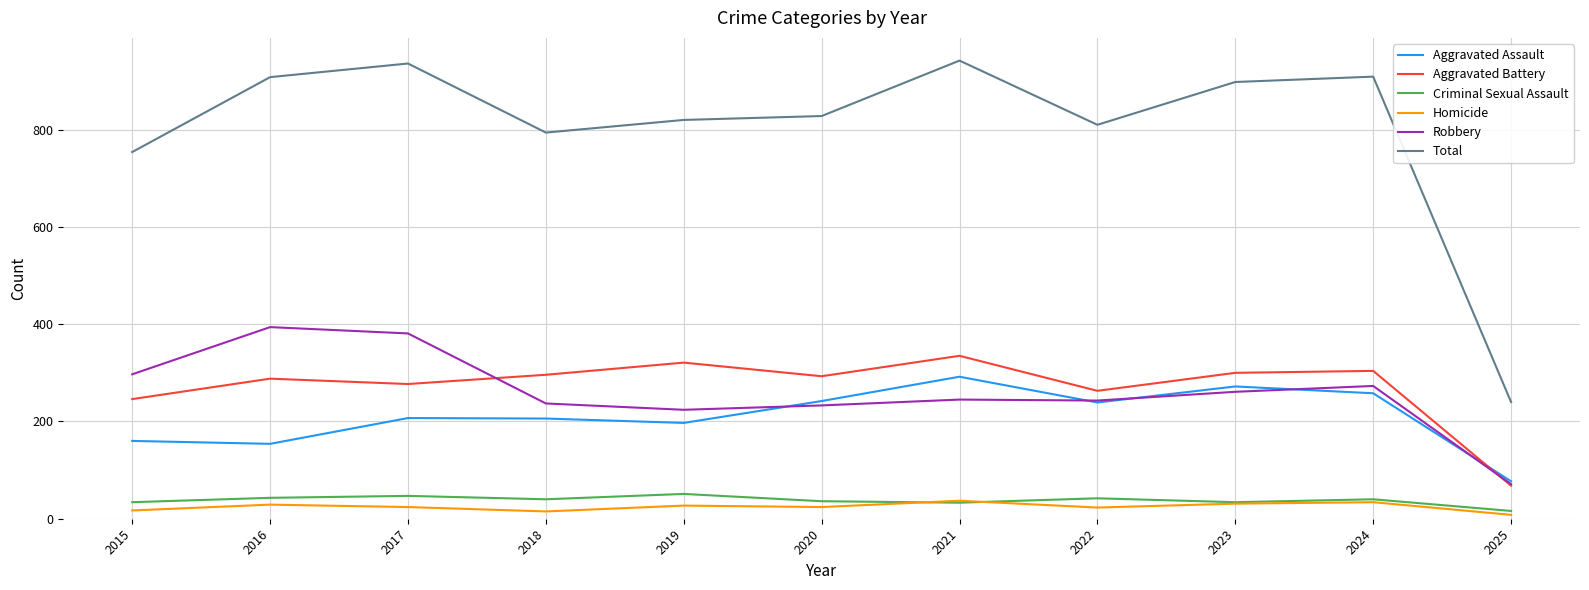

Is this an area chart (filled region under the line)?

No